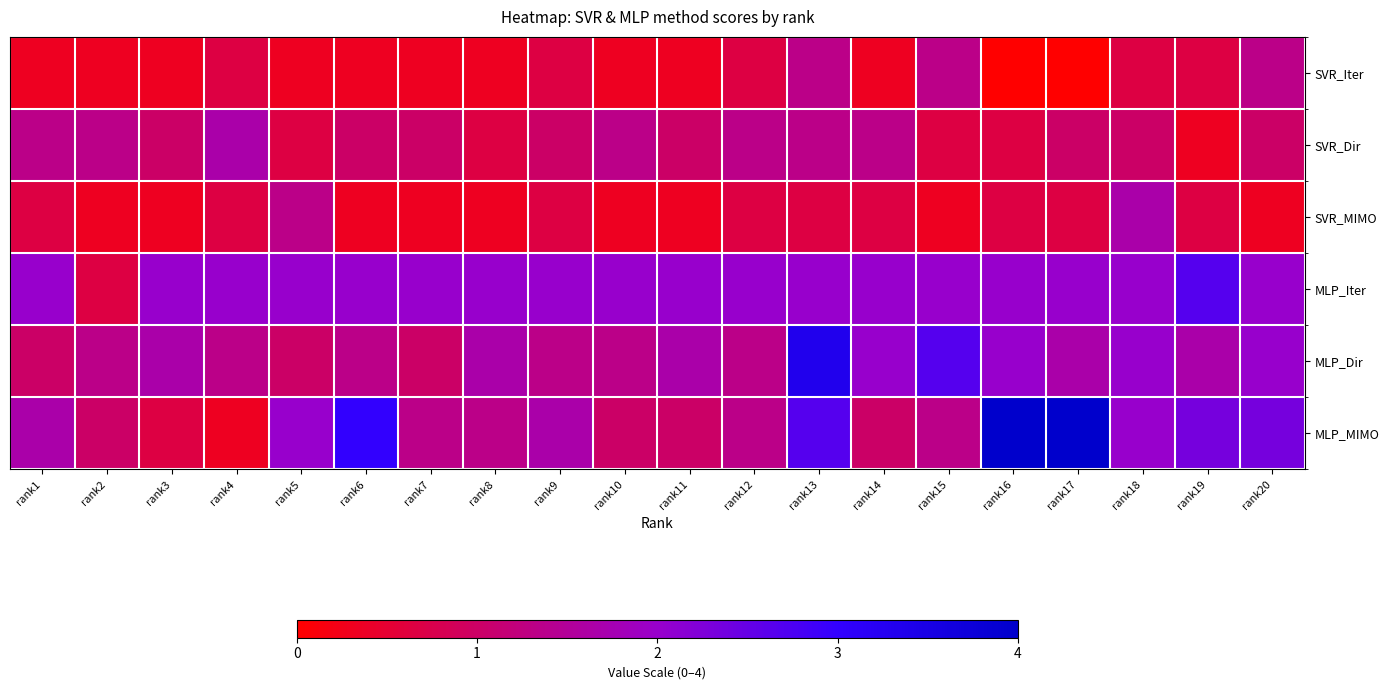

Reading right to left, what are all the values shown in this chart?

SVR_Iter: rank20=1.3	rank19=0.7	rank18=0.7	rank17=0.0	rank16=0.0	rank15=1.3	rank14=0.3	rank13=1.3	rank12=0.7	rank11=0.3	rank10=0.3	rank9=0.7	rank8=0.3	rank7=0.3	rank6=0.3	rank5=0.3	rank4=0.7	rank3=0.3	rank2=0.3	rank1=0.3
SVR_Dir: rank20=1.0	rank19=0.3	rank18=1.0	rank17=1.0	rank16=0.7	rank15=0.7	rank14=1.3	rank13=1.3	rank12=1.3	rank11=1.0	rank10=1.3	rank9=1.0	rank8=0.7	rank7=1.0	rank6=1.0	rank5=0.7	rank4=1.7	rank3=1.0	rank2=1.3	rank1=1.3
SVR_MIMO: rank20=0.3	rank19=0.7	rank18=1.7	rank17=0.7	rank16=0.7	rank15=0.3	rank14=0.7	rank13=0.7	rank12=0.7	rank11=0.3	rank10=0.3	rank9=0.7	rank8=0.3	rank7=0.3	rank6=0.3	rank5=1.3	rank4=0.7	rank3=0.3	rank2=0.3	rank1=0.7
MLP_Iter: rank20=2.0	rank19=2.7	rank18=2.0	rank17=2.0	rank16=2.0	rank15=2.0	rank14=2.0	rank13=2.0	rank12=2.0	rank11=2.0	rank10=2.0	rank9=2.0	rank8=2.0	rank7=2.0	rank6=2.0	rank5=2.0	rank4=2.0	rank3=2.0	rank2=0.7	rank1=2.0
MLP_Dir: rank20=2.0	rank19=1.7	rank18=2.0	rank17=1.7	rank16=2.0	rank15=2.7	rank14=2.0	rank13=3.3	rank12=1.3	rank11=1.7	rank10=1.3	rank9=1.3	rank8=1.7	rank7=1.0	rank6=1.3	rank5=1.0	rank4=1.3	rank3=1.7	rank2=1.3	rank1=1.0
MLP_MIMO: rank20=2.3	rank19=2.3	rank18=2.0	rank17=4.0	rank16=4.0	rank15=1.3	rank14=1.0	rank13=2.7	rank12=1.3	rank11=1.0	rank10=1.0	rank9=1.7	rank8=1.3	rank7=1.3	rank6=3.0	rank5=2.0	rank4=0.3	rank3=0.7	rank2=1.0	rank1=1.7